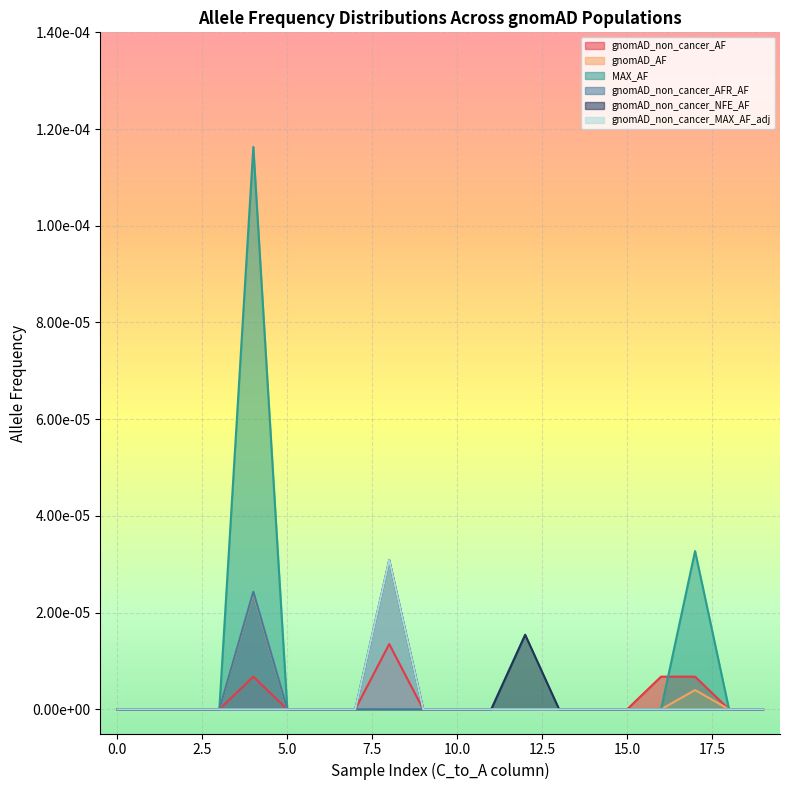

What are all the series names shown in the legend?

gnomAD_non_cancer_AF, gnomAD_AF, MAX_AF, gnomAD_non_cancer_AFR_AF, gnomAD_non_cancer_NFE_AF, gnomAD_non_cancer_MAX_AF_adj